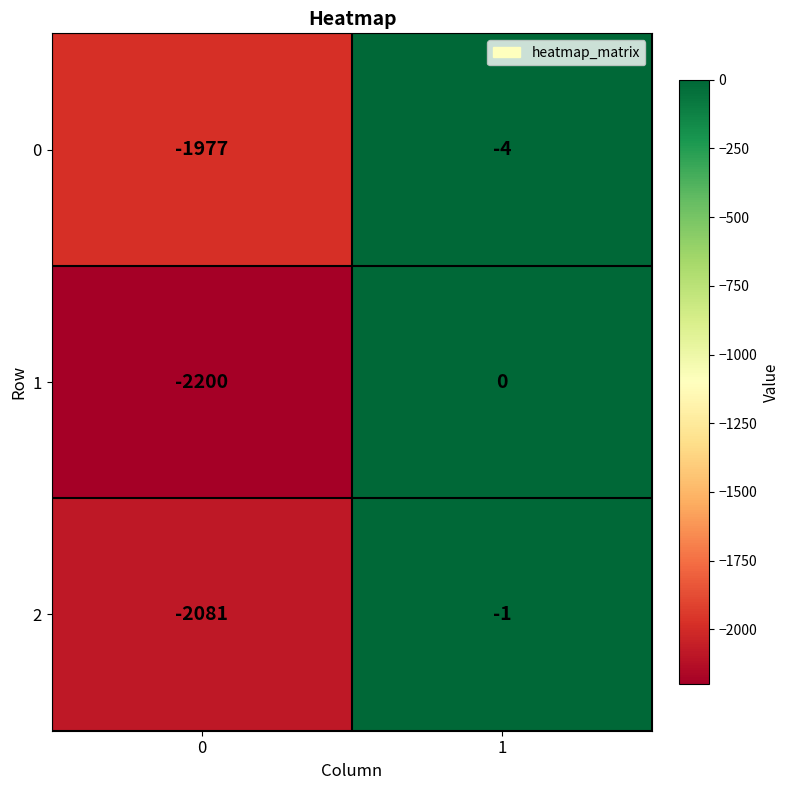

Reading right to left, list all the values displayed in this chart.

0: -4	-1977
1: 0	-2200
2: -1	-2081